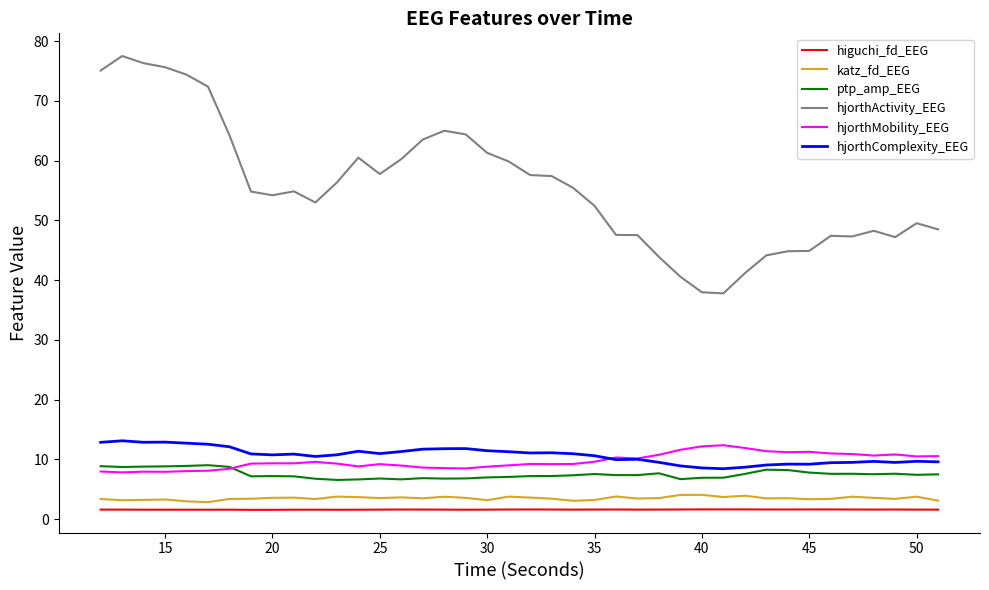

True or false: hjorthComplexity_EEG and katz_fd_EEG intersect in this chart.

False